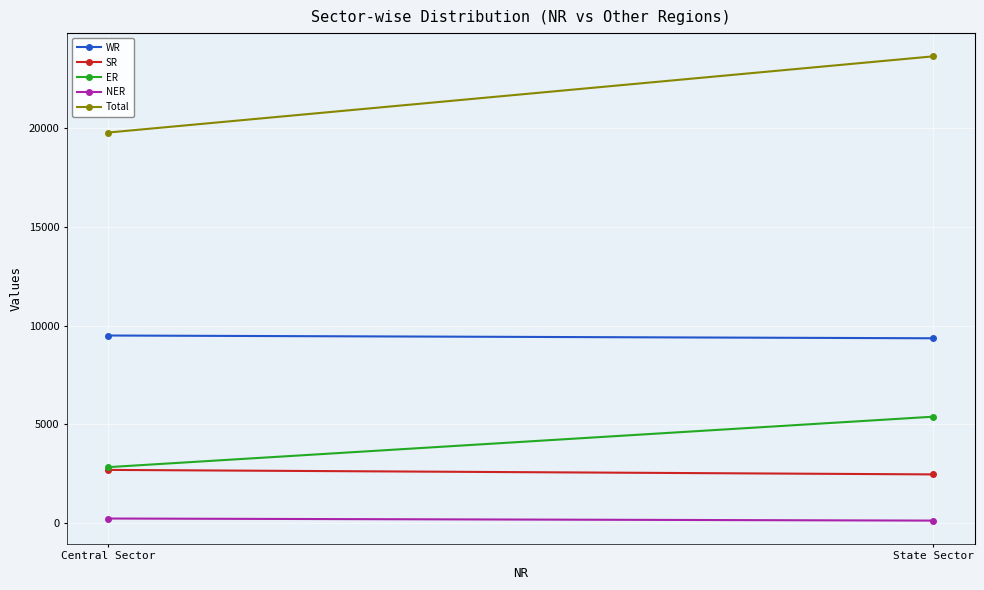

Which series has the largest total across all categories?

Total